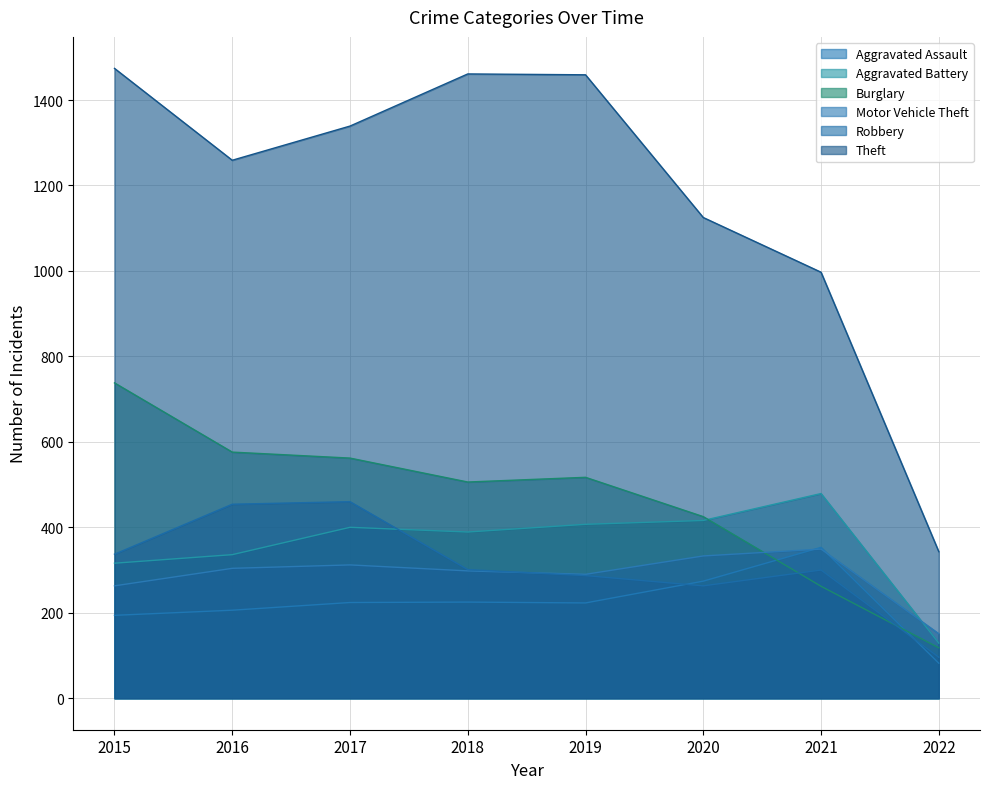

How many interior local valleys does the Aggravated Assault series have?

1